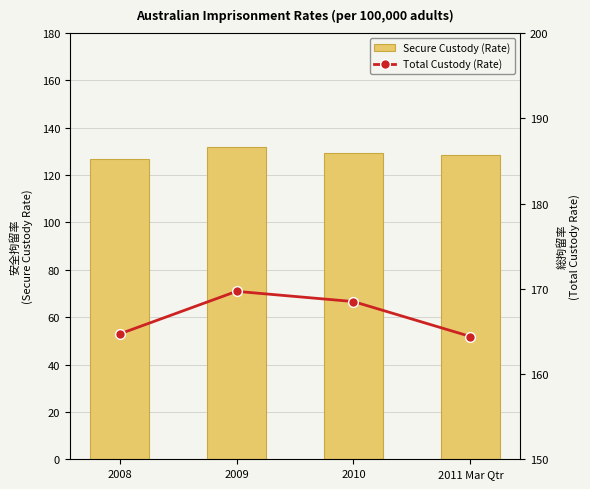

Between 2009 and 2011 Mar Qtr, which series saw the biggest shift?

Total Custody (Rate)